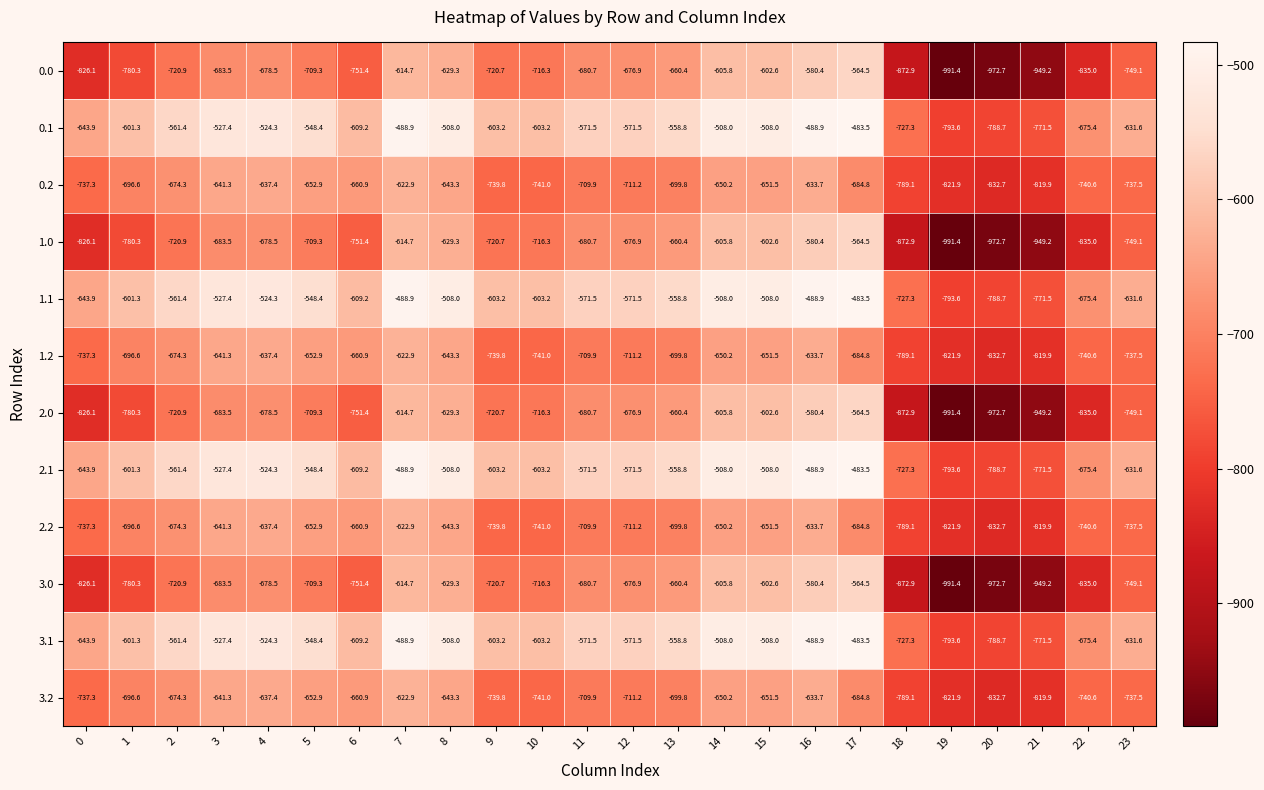

What is the minimum value shown in the chart?

-991.4